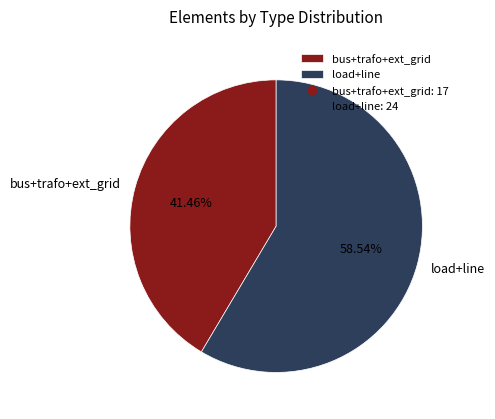

Is bus+trafo+ext_grid the majority of the pie?

No